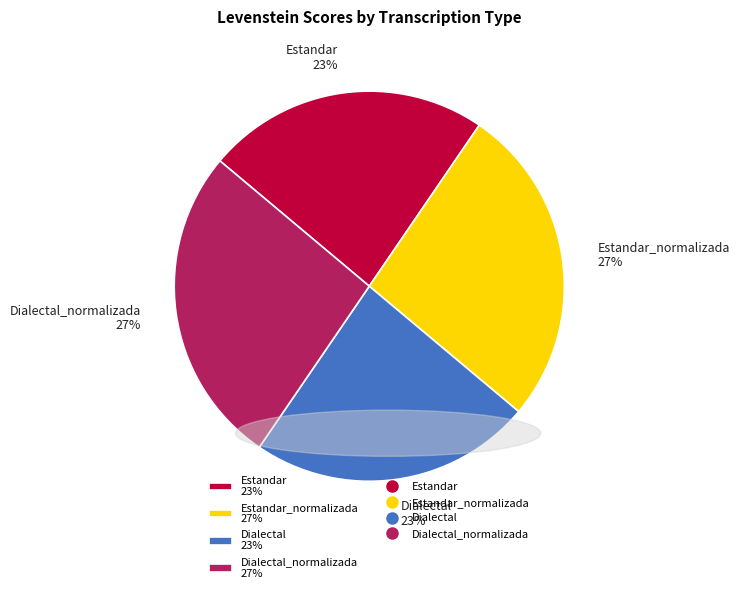

To the nearest percent, what is the combined percentage of Dialectal_normalizada 27% and Estandar 23%?

50%